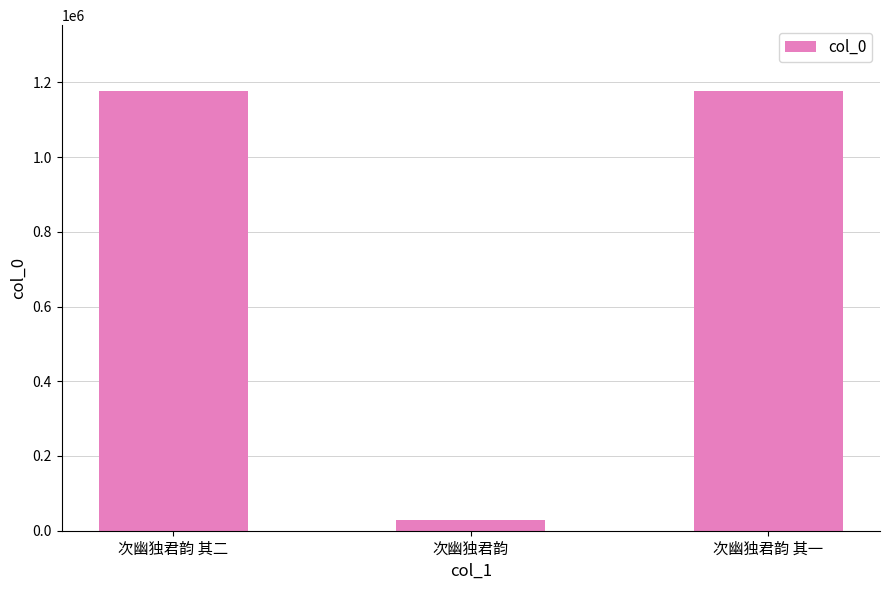

Where does the data first go above 1176155?

次幽独君韵 其二